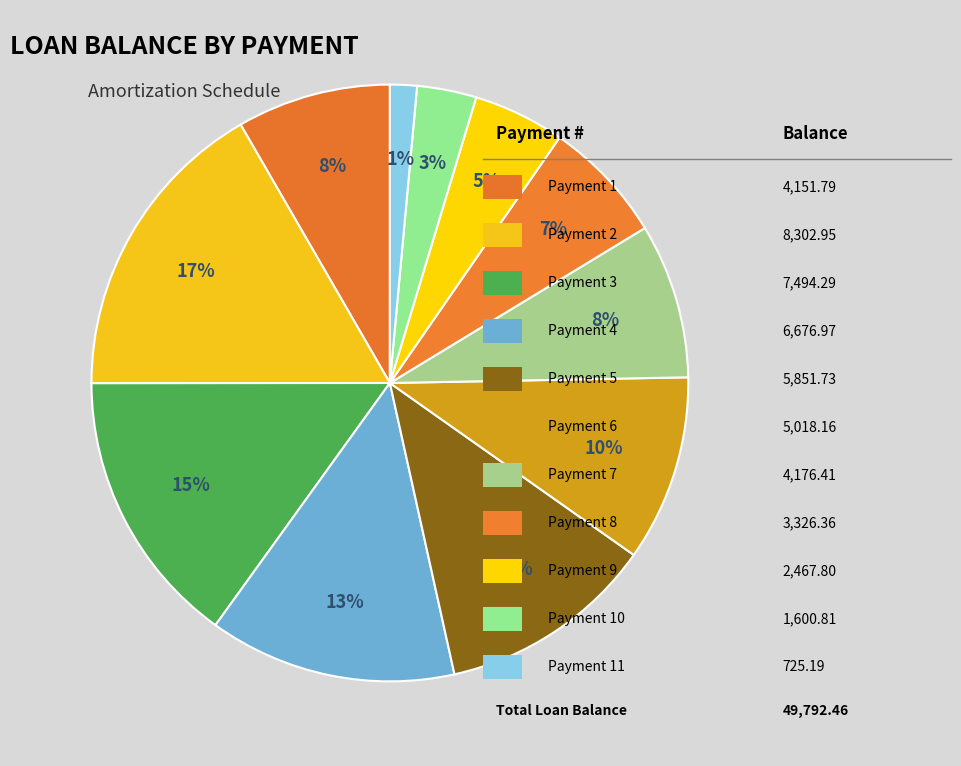

Count the number of slices in the pie.

11